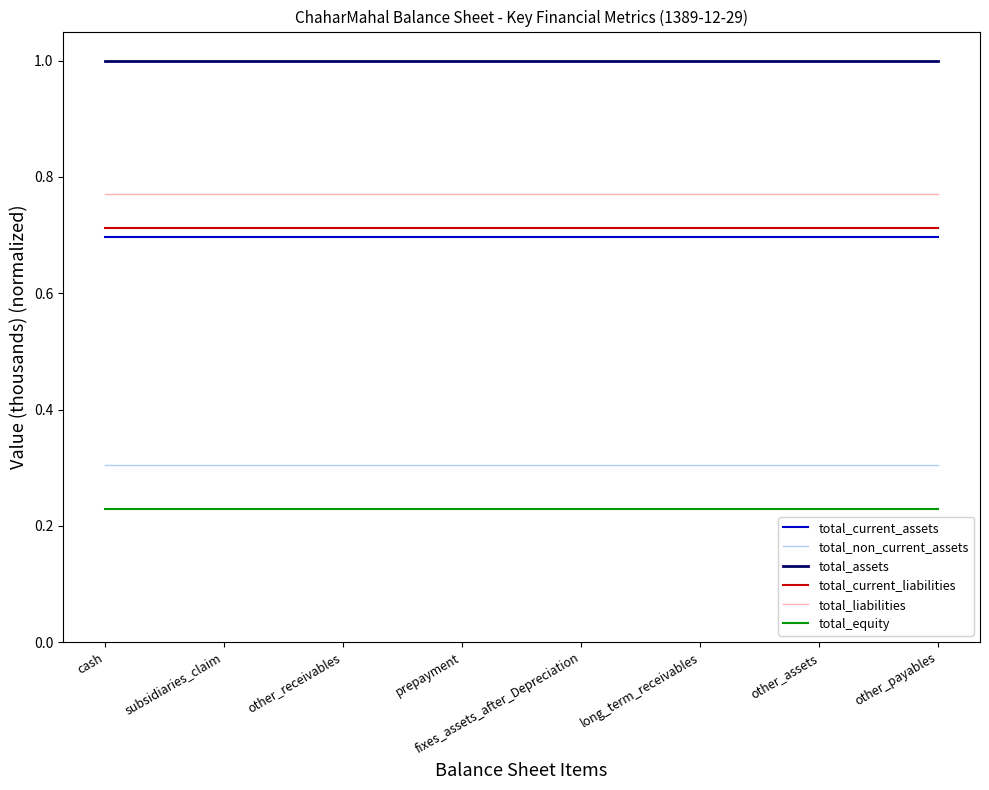

What is the greatest value displayed?

1.0